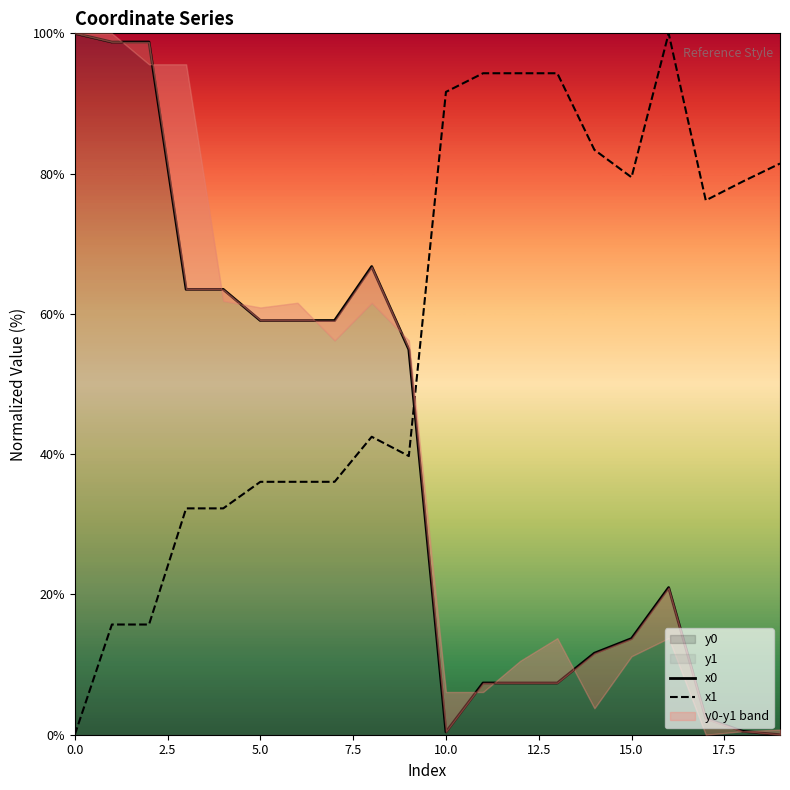

Reading right to left, what are all the values shown in this chart?

x0: 0.0	0.5	2.3	21.0	13.7	11.6	7.4	7.4	7.4	0.4	54.9	66.7	59.1	59.1	59.1	63.5	63.5	98.8	98.8	100.0
x1: 81.4	78.9	76.2	100.0	79.5	83.4	94.3	94.3	94.3	91.6	39.7	42.5	36.1	36.1	36.1	32.3	32.3	15.7	15.7	0.0